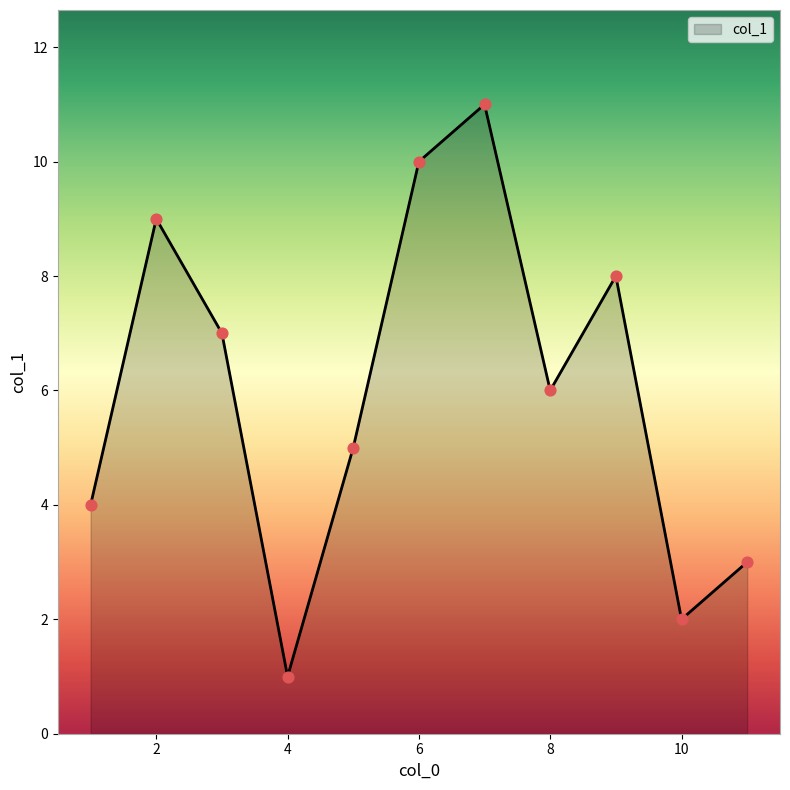

What is the difference between the maximum and minimum values?

10